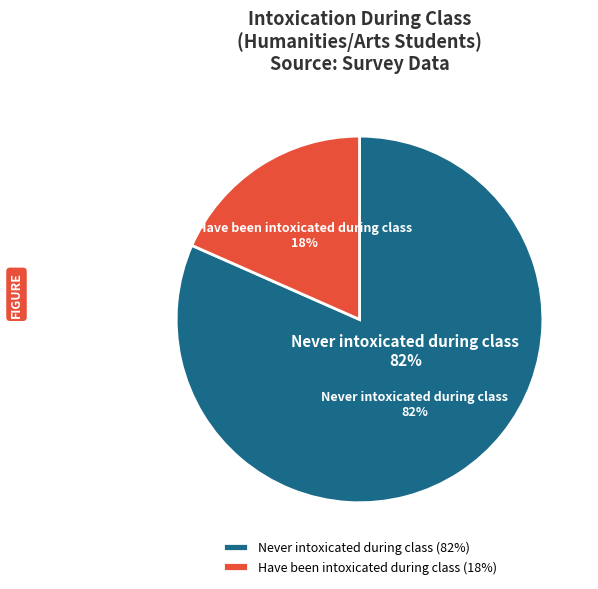

What percentage do Have been intoxicated during class and Never intoxicated during class together represent?

100.0%